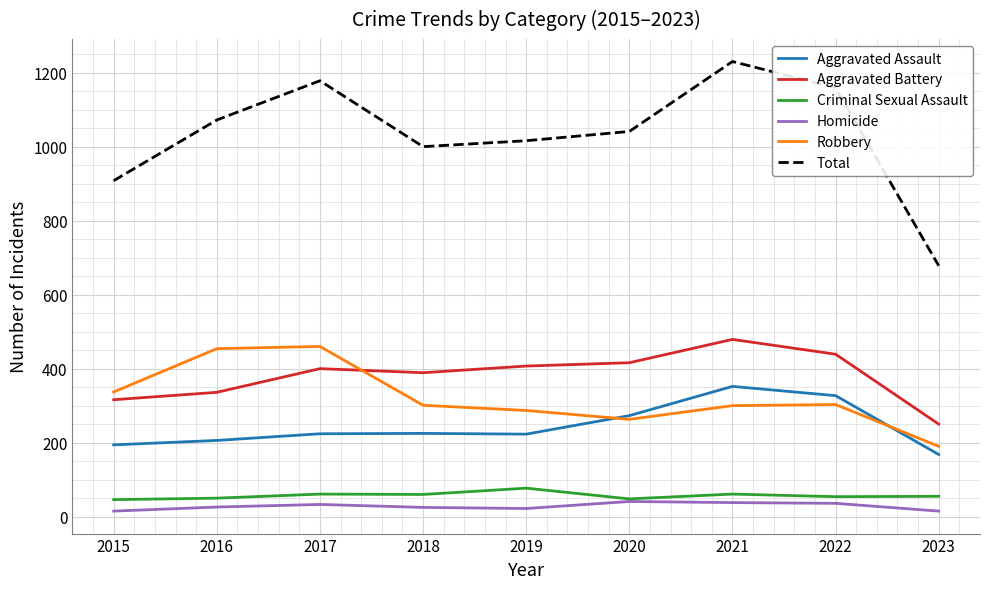

Does the chart have visible grid lines?

Yes